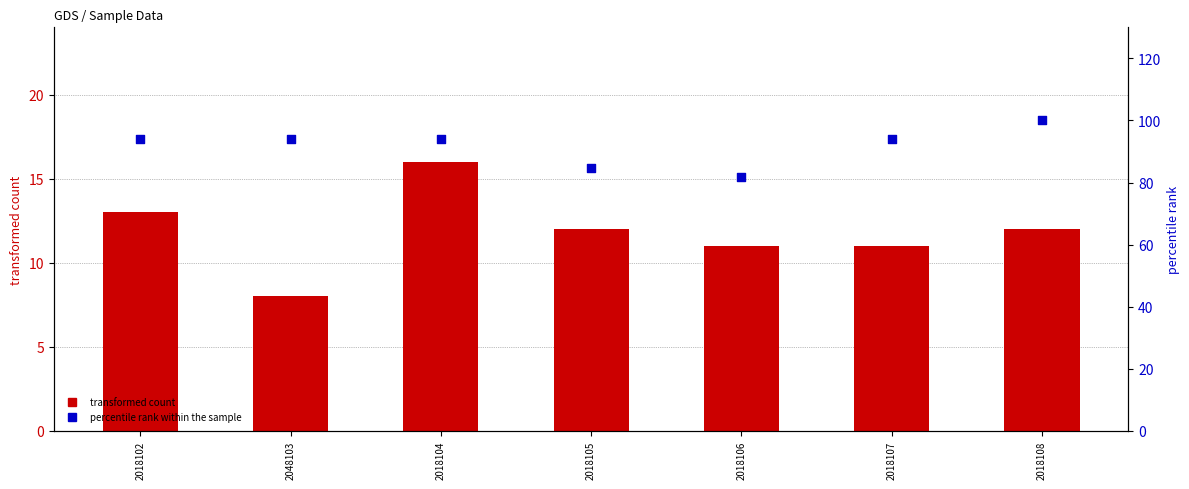

Which series reaches the maximum Y coordinate?

percentile rank within the sample